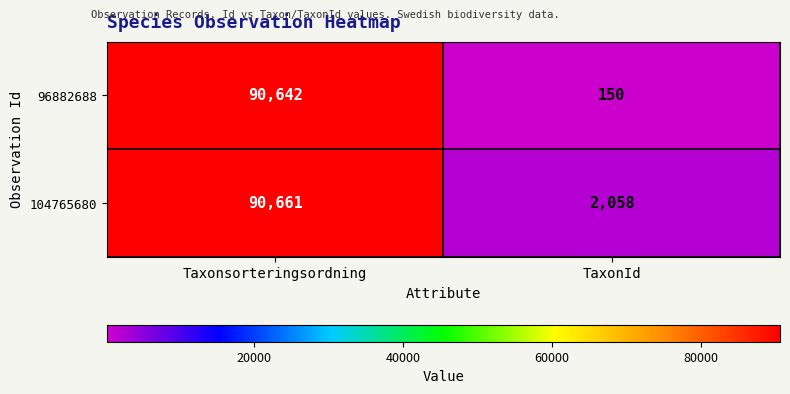

What is the total value across all series at Taxonsorteringsordning?

181303